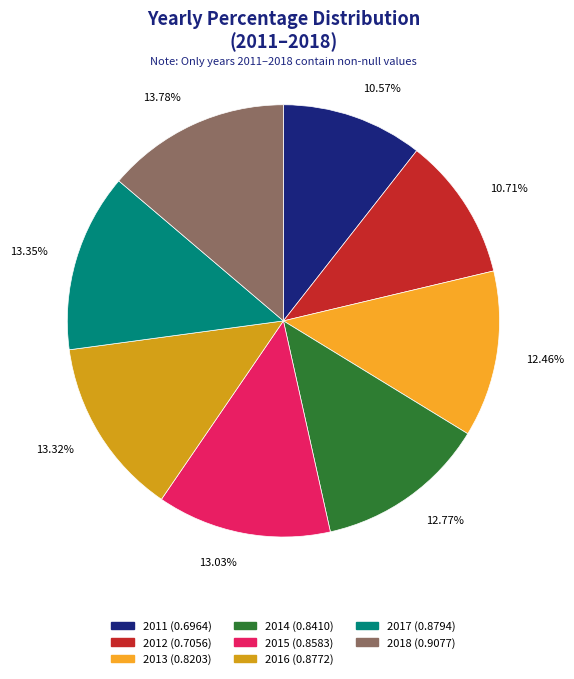

To the nearest percent, what percentage of the pie is 2017?

13%